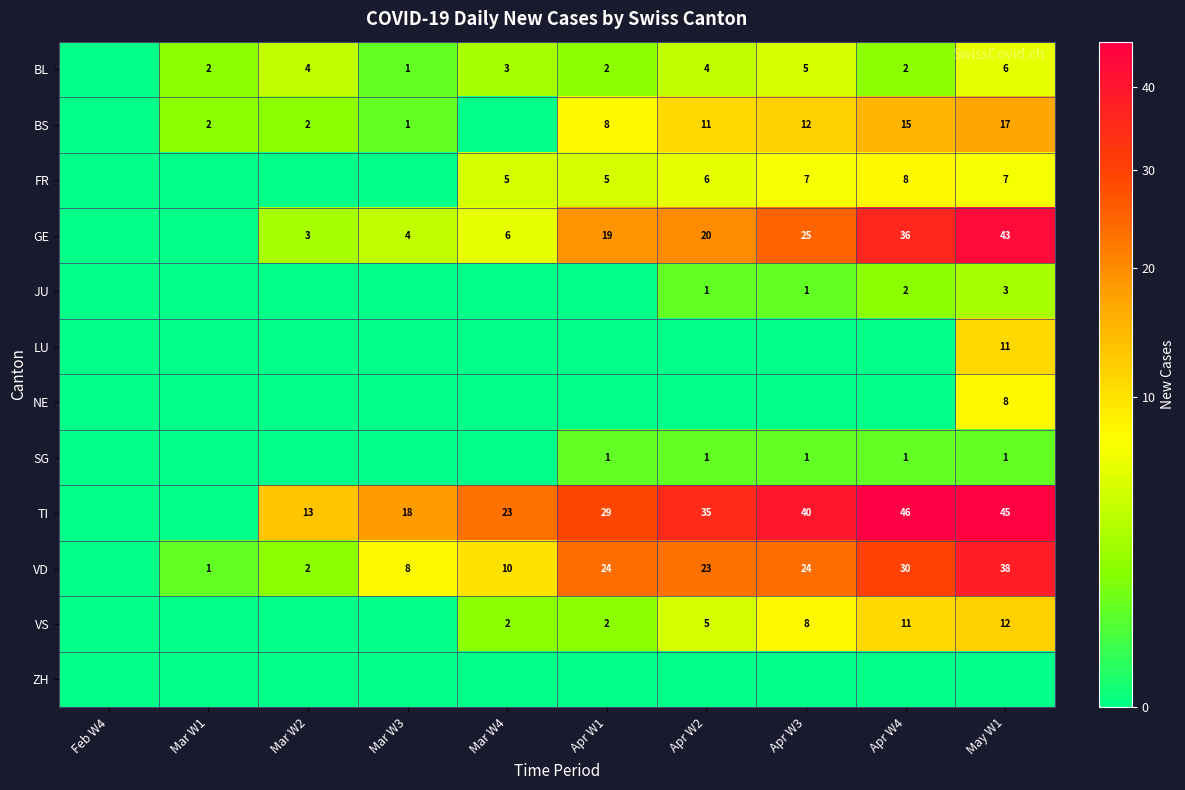

The value of BS at Mar W1 is 1. True or false?

False